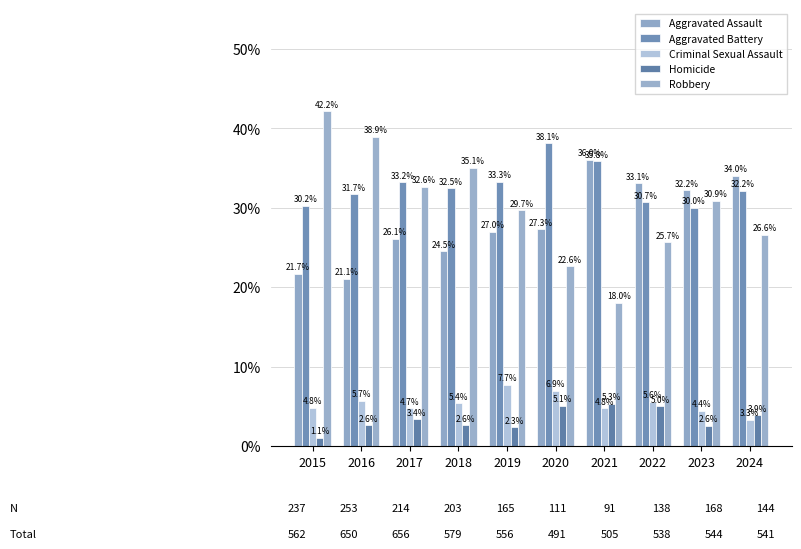

Count the Aggravated Battery values in the range 0 to 1.

10